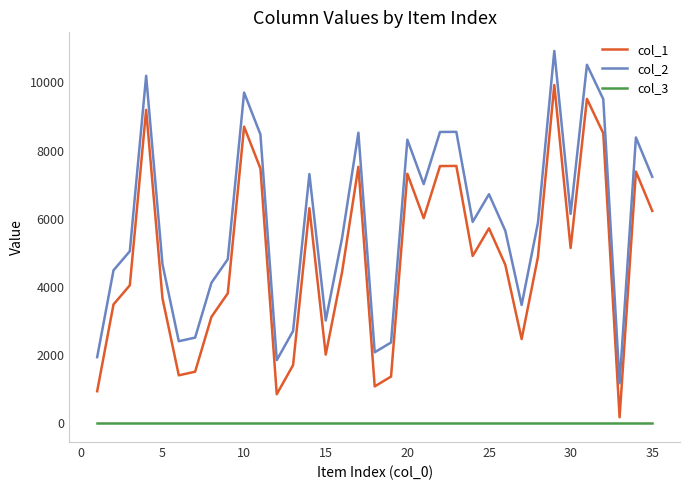

Count the number of data series in this chart.

3